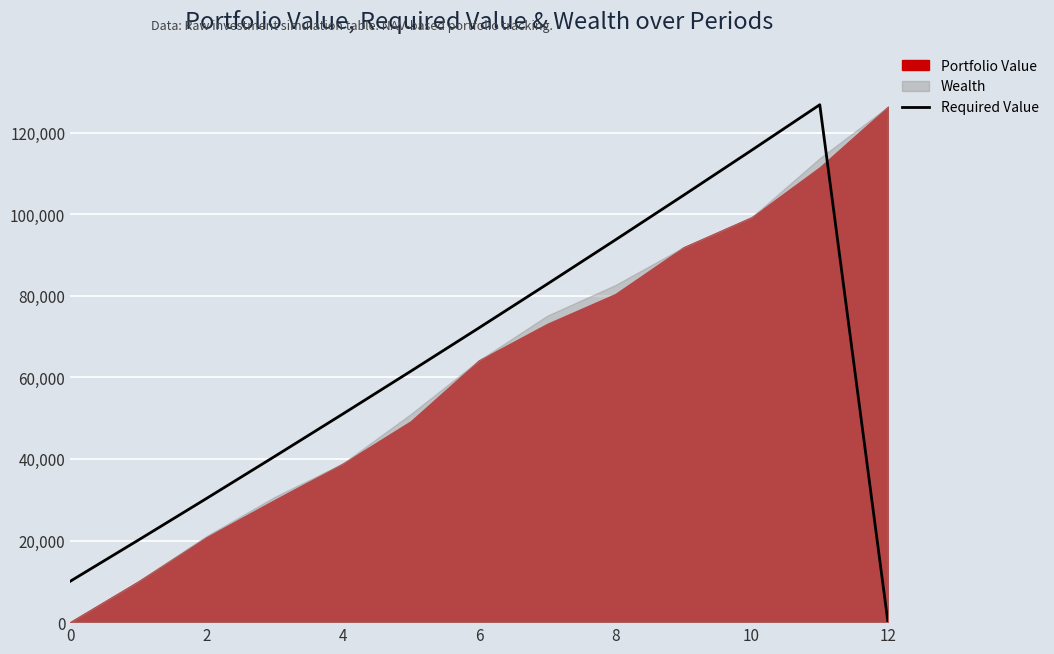

How many values are below 61520?

6